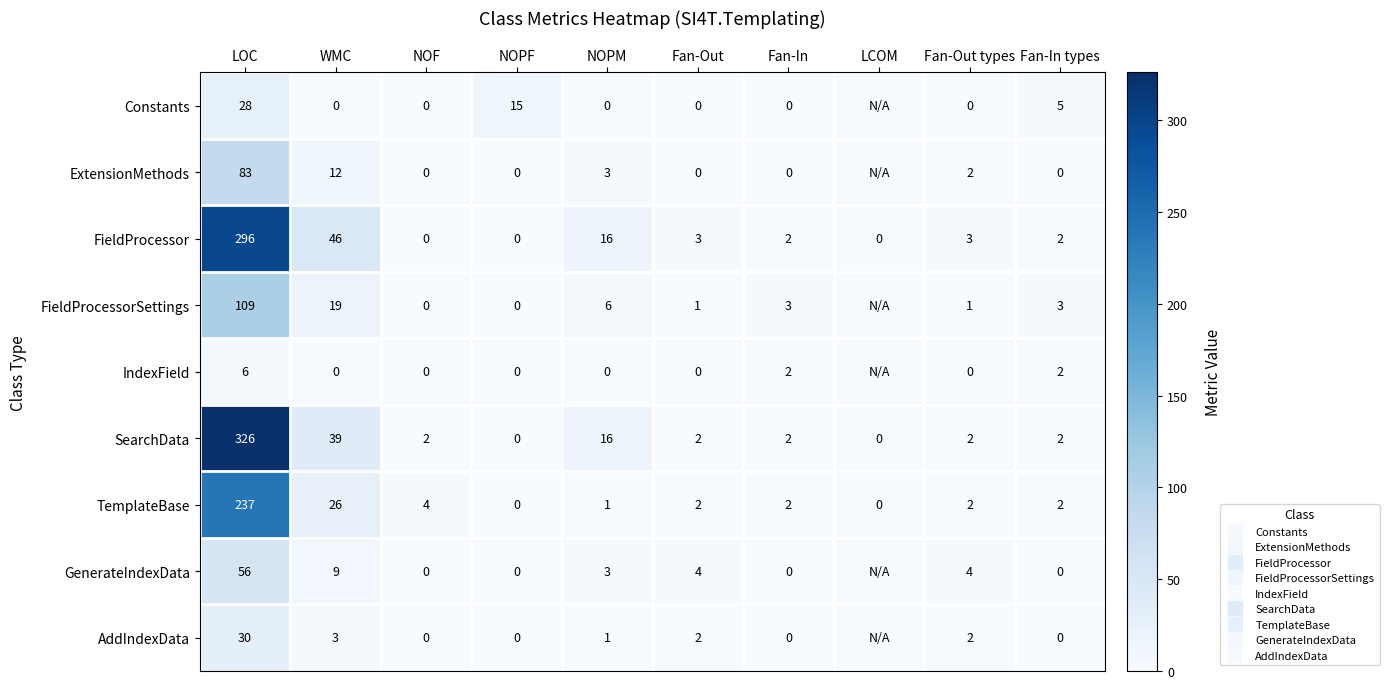

What is the difference between the maximum and minimum values in the FieldProcessor series?

296